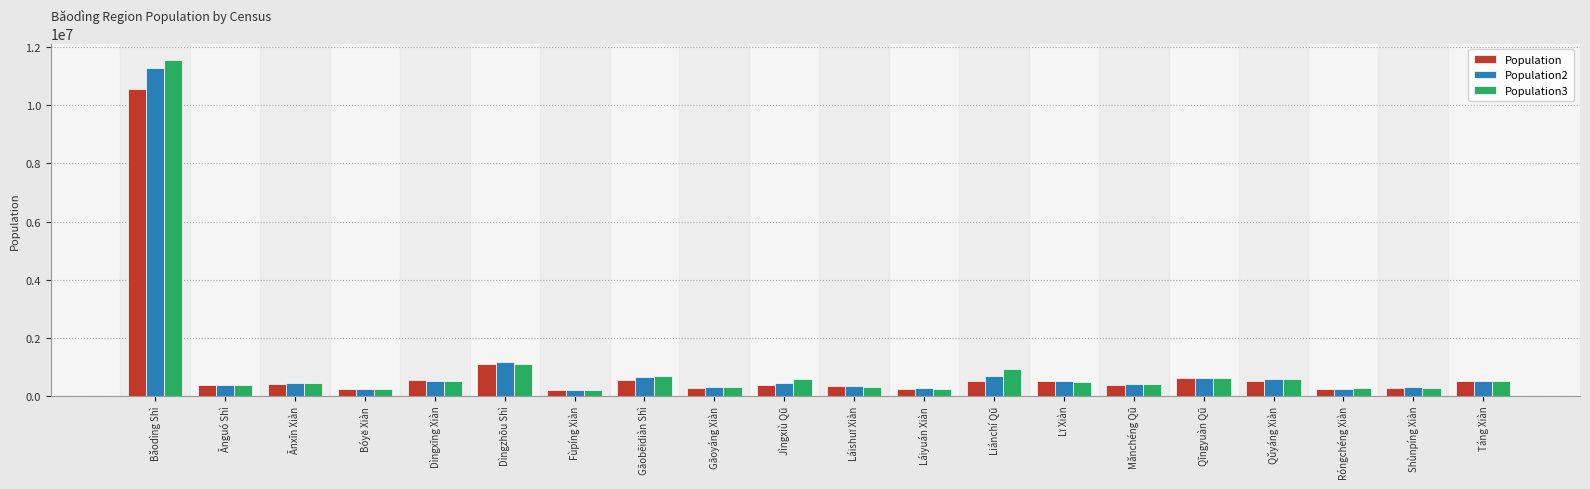

Which series has the largest range (max minus min)?

Population3